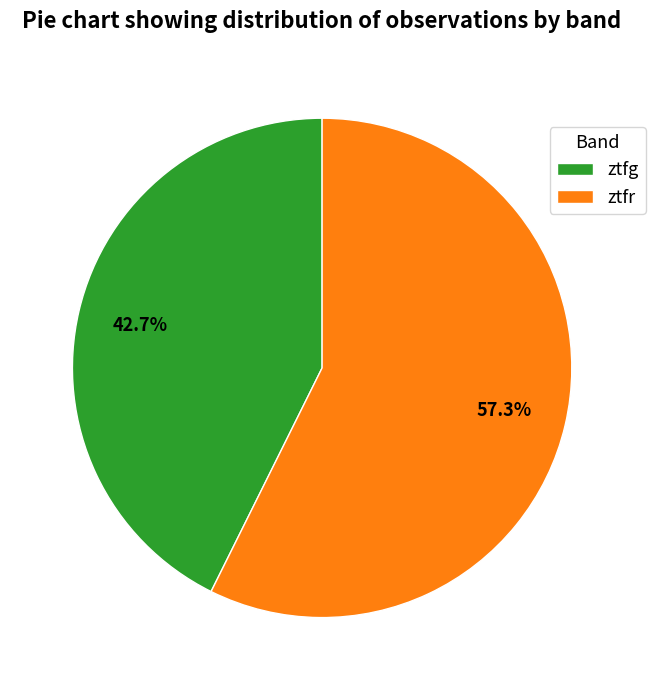

To the nearest percent, what is the difference between the largest and smallest slice percentages?

15%